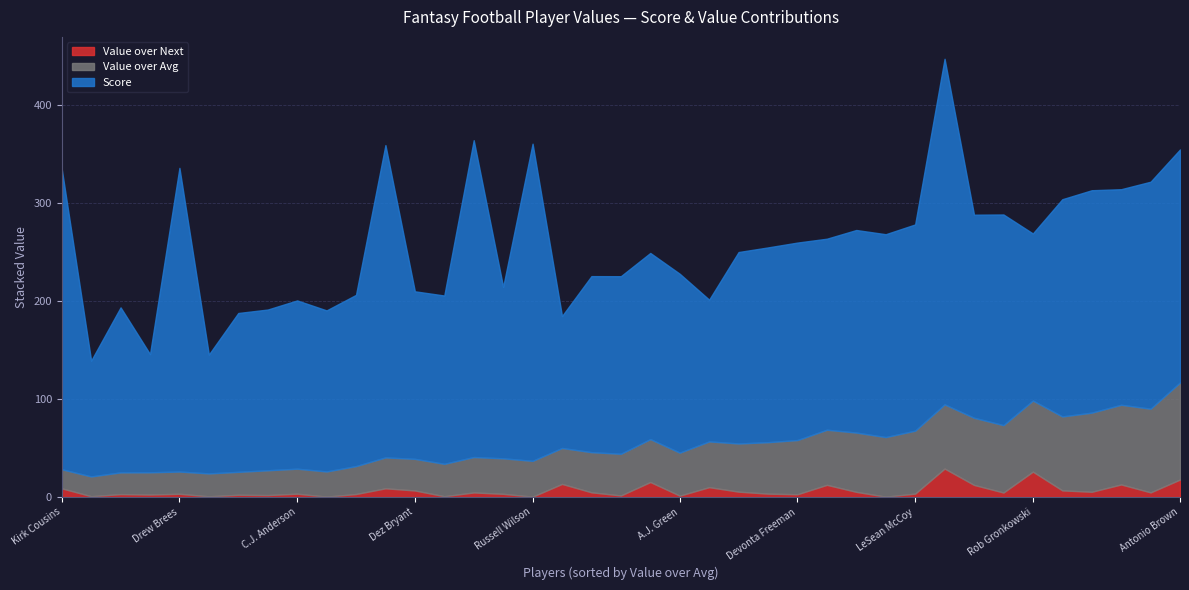

List the series in order of their overall mean, lowest first.

Value over Next, Value over Avg, Score